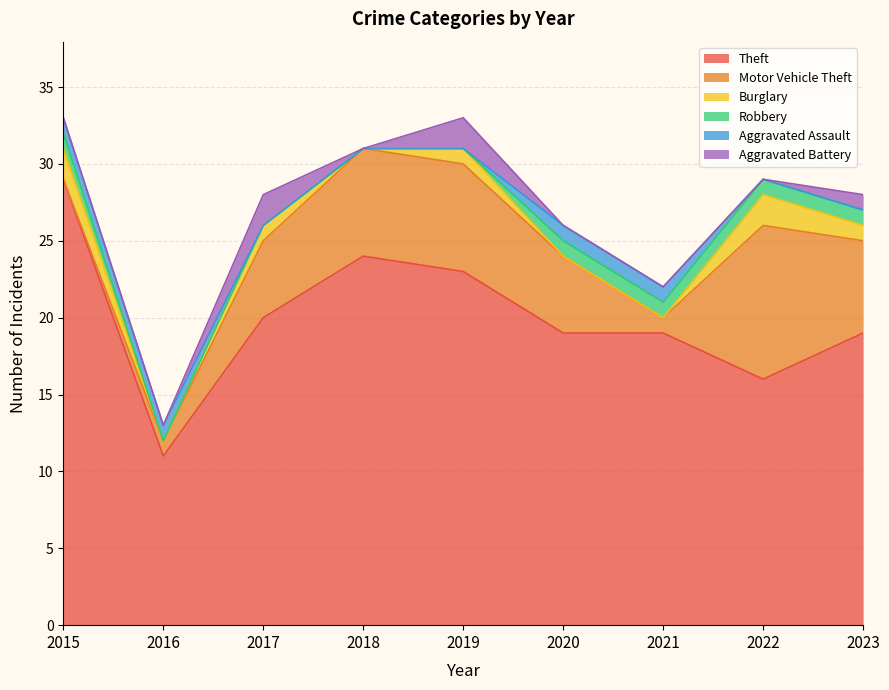

Which series has the largest total across all categories?

Theft